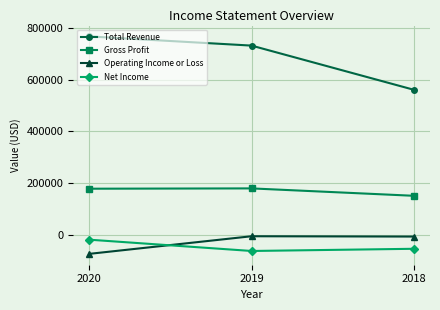

True or false: Total Revenue has a value of 773409 at 2018.

False